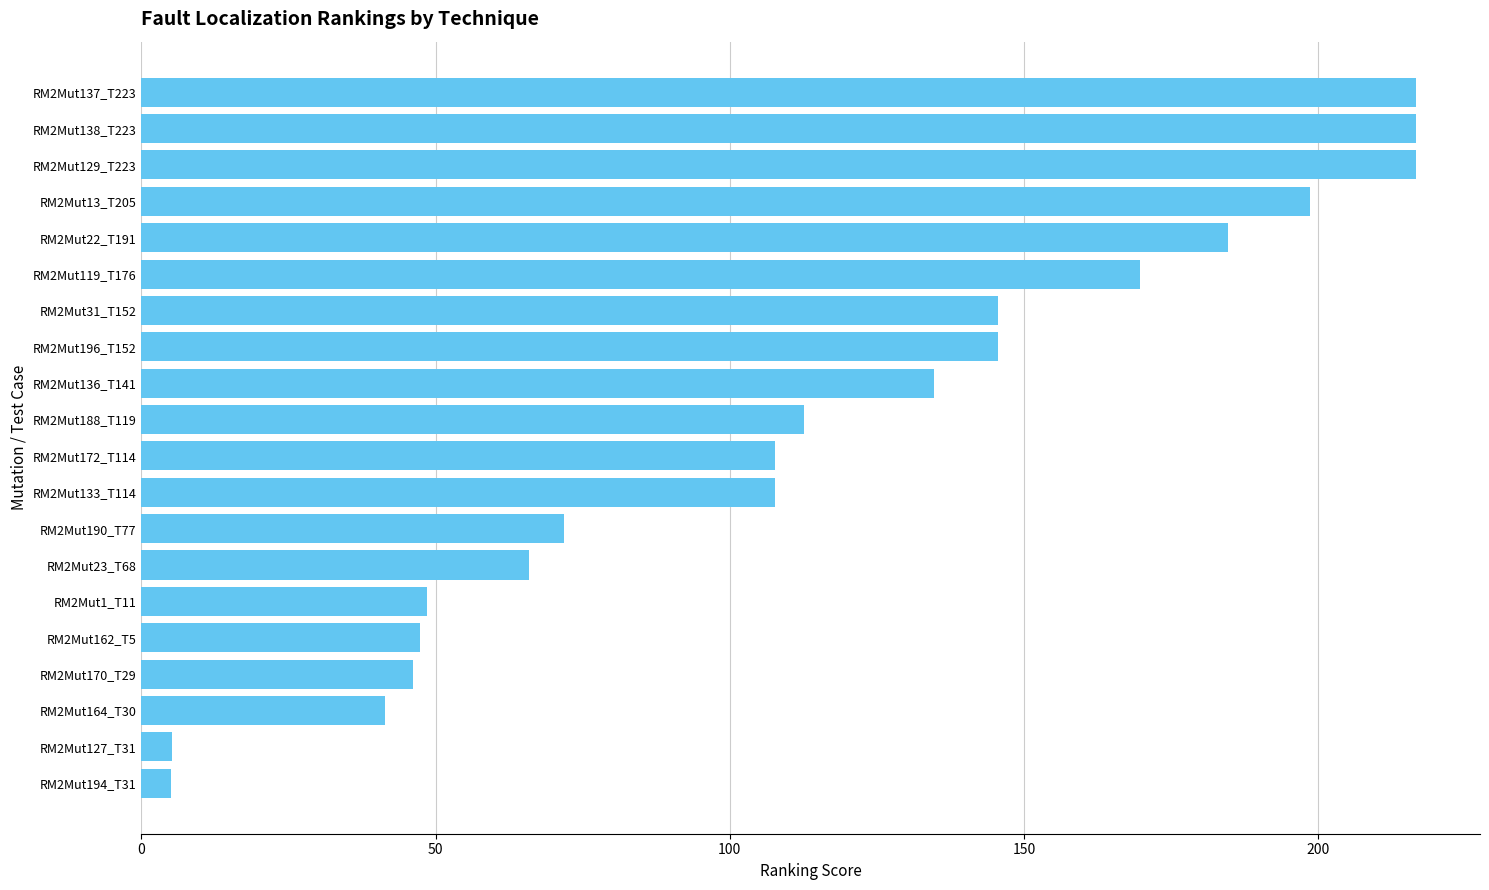

What is the difference between the maximum and minimum values?

211.7